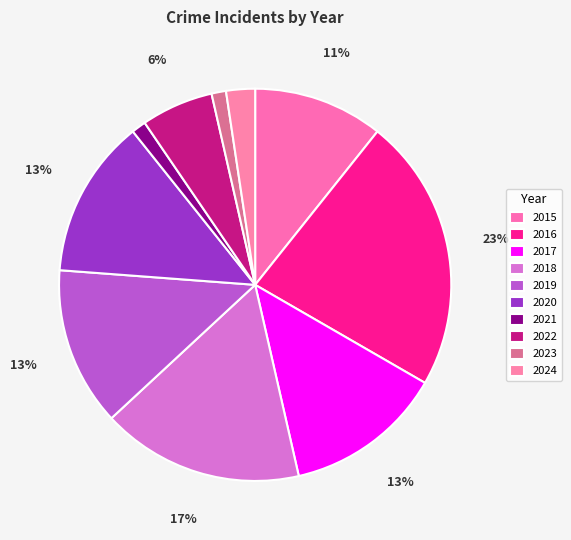

What percentage is the 2015 slice, to the nearest percent?

11%